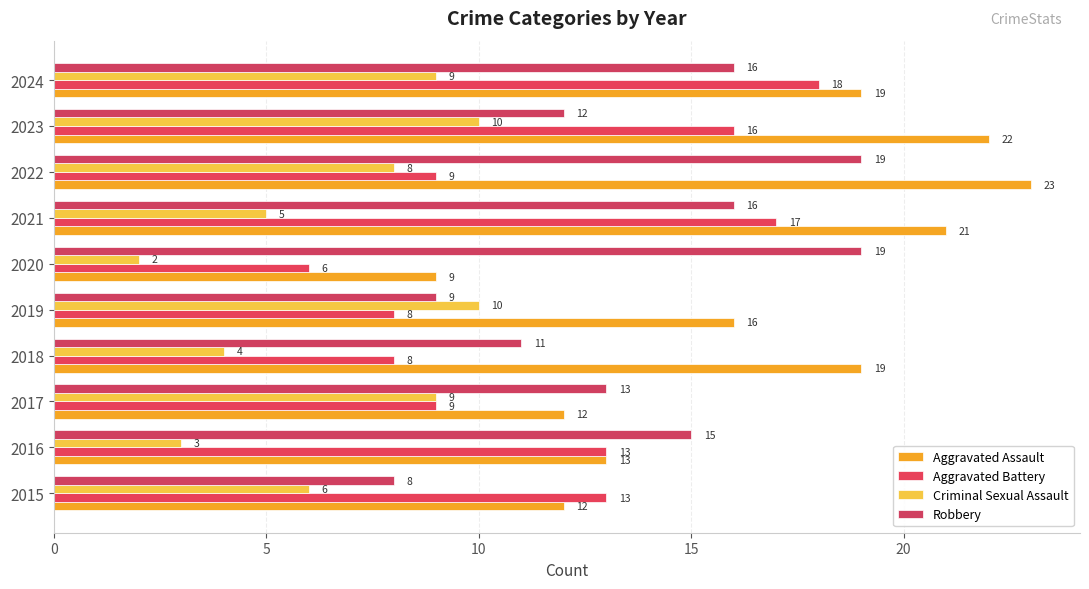

How many values in the Criminal Sexual Assault series are below 8?

5